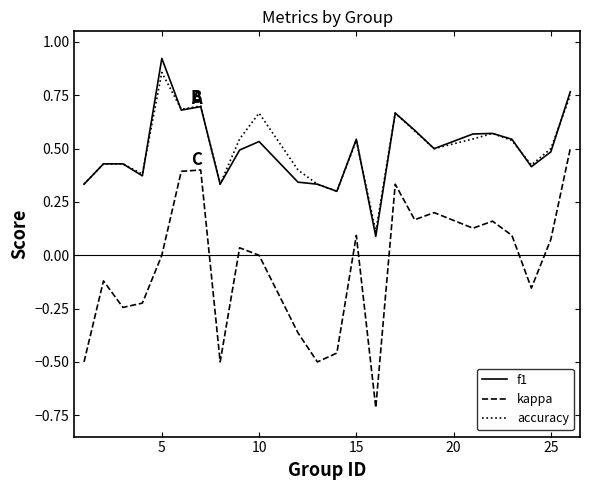

True or false: kappa and accuracy cross at least once.

False